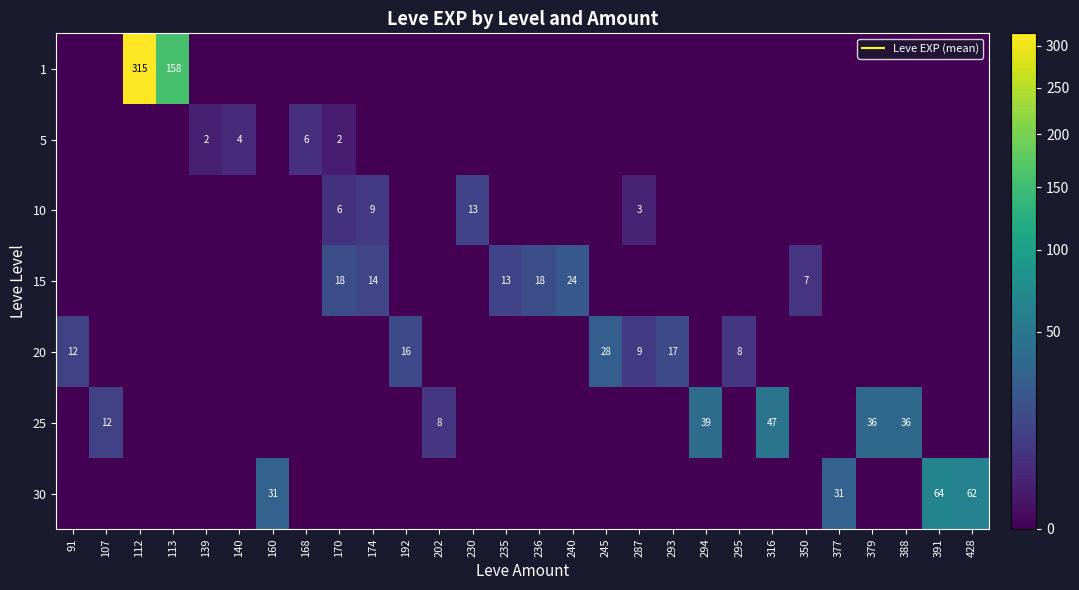

Is the value of 10 at 240 greater than the value of 15 at 236?

No